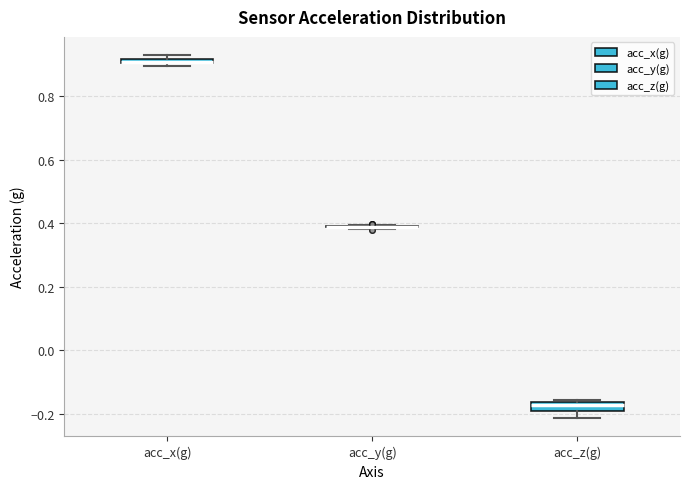

Where does the median line of the box for acc_z(g) sit on the y-axis? The values are not printed on the chart, so give them approximately, as read against the axis.

-0.18